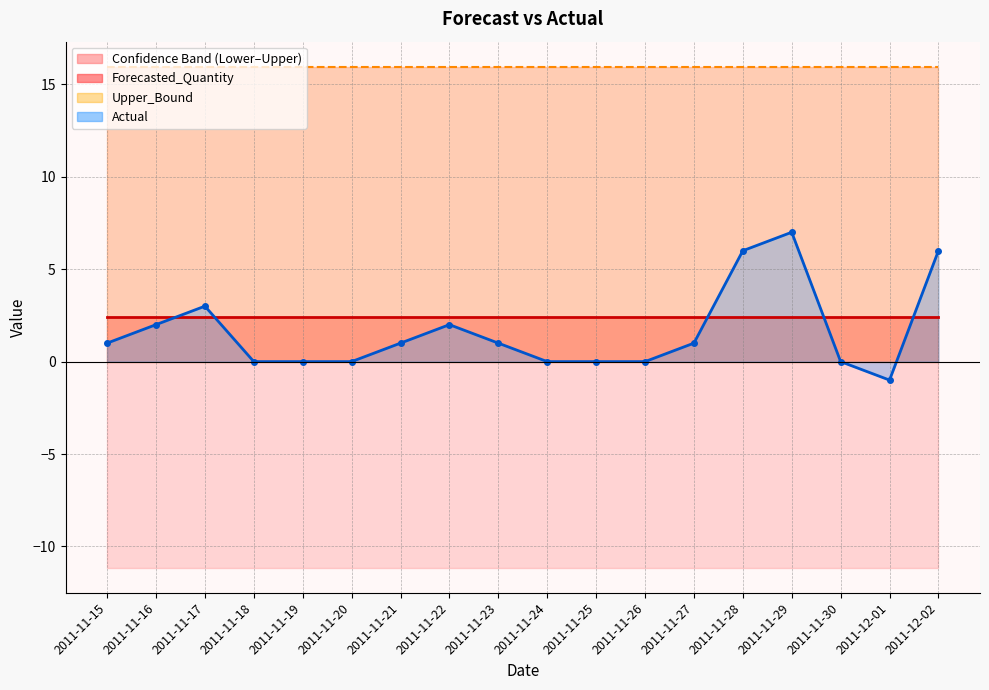

True or false: Lower_Bound and Forecasted_Quantity intersect in this chart.

False